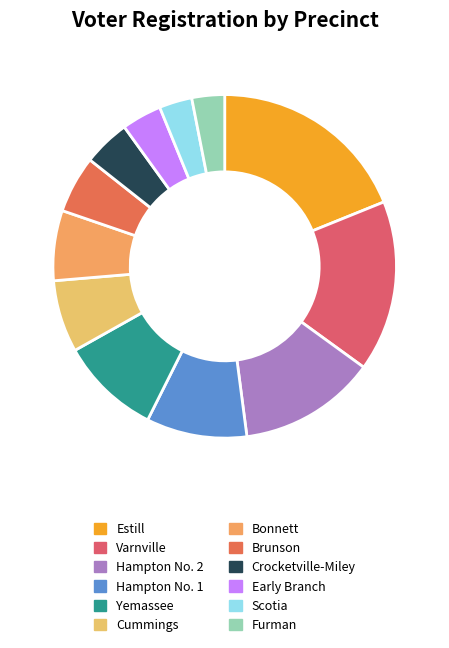

Does any single category account for the majority?

No